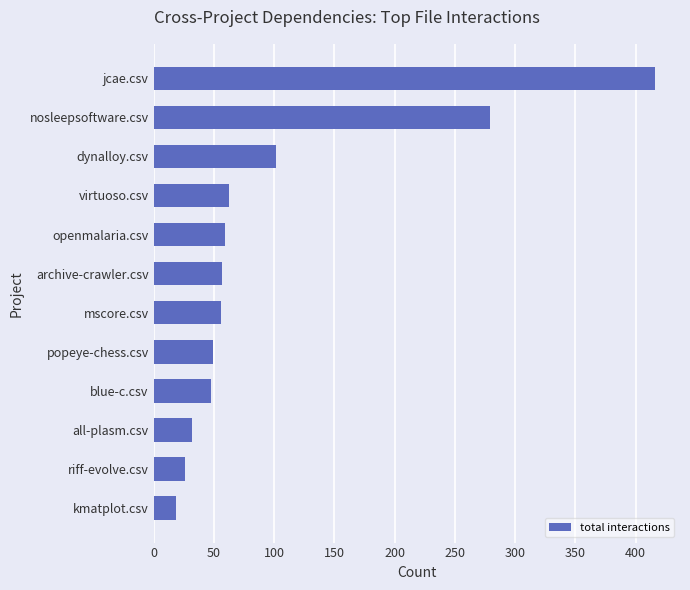

At which category does the chart reach its peak across all series?

jcae.csv